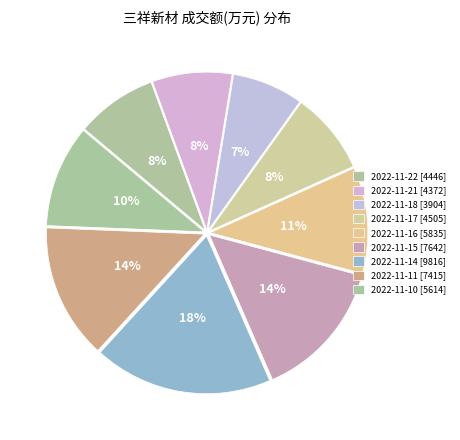

Rank the categories by value from highest to lowest.

2022-11-14, 2022-11-15, 2022-11-11, 2022-11-16, 2022-11-10, 2022-11-17, 2022-11-22, 2022-11-21, 2022-11-18